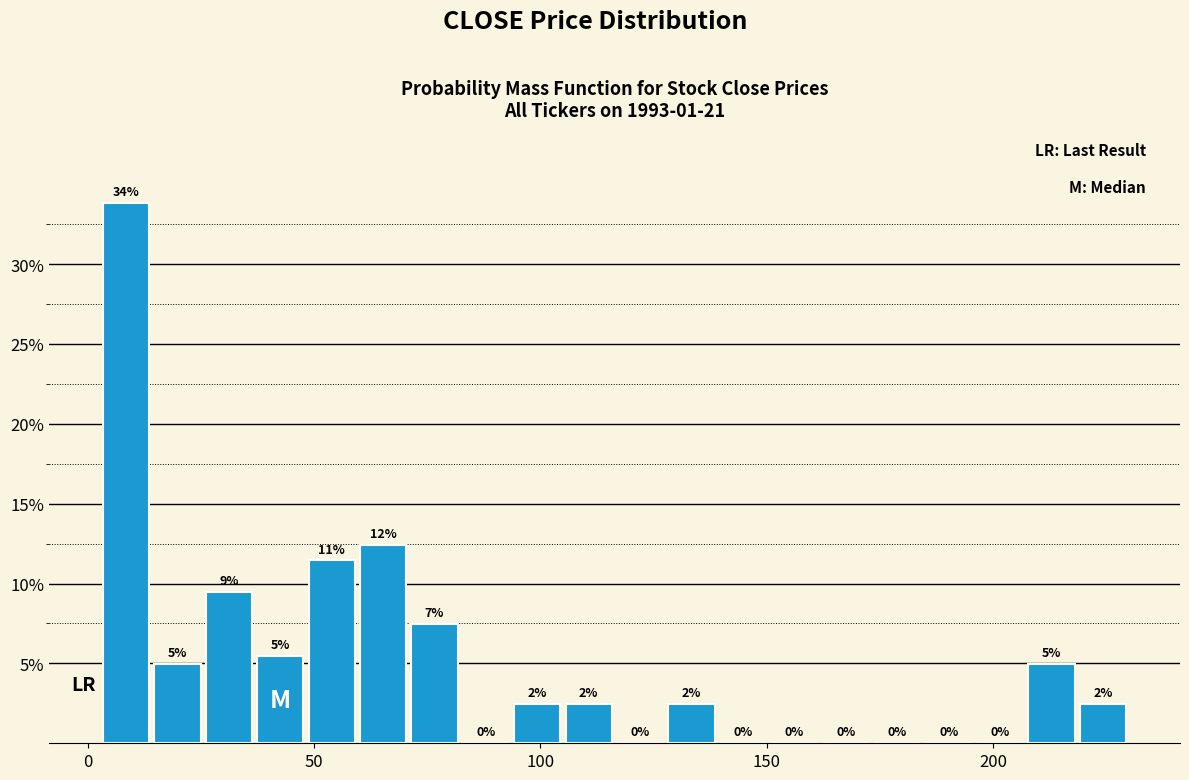

Read against the x-axis, roughly where is the centre of the tallest bar?

10